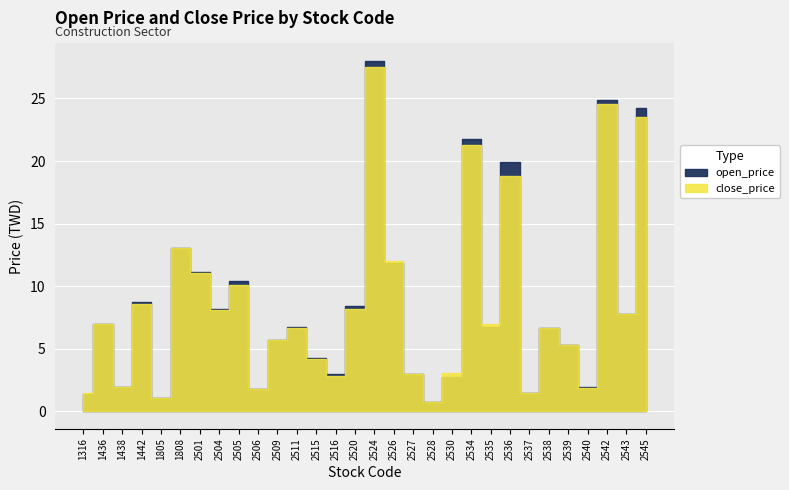

The open_price series shows 0.7 at 2540. True or false?

False